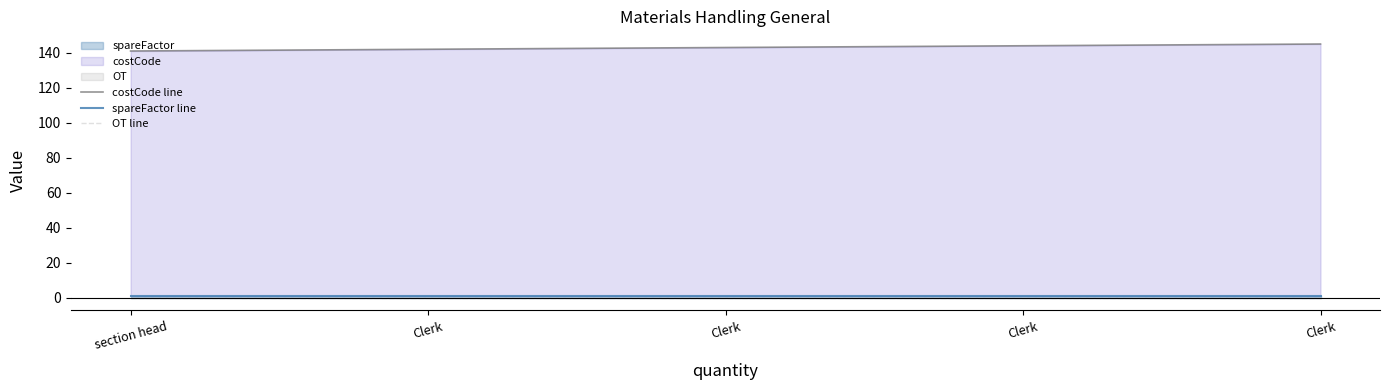

True or false: spareFactor line has a value of 1 at section head.

True